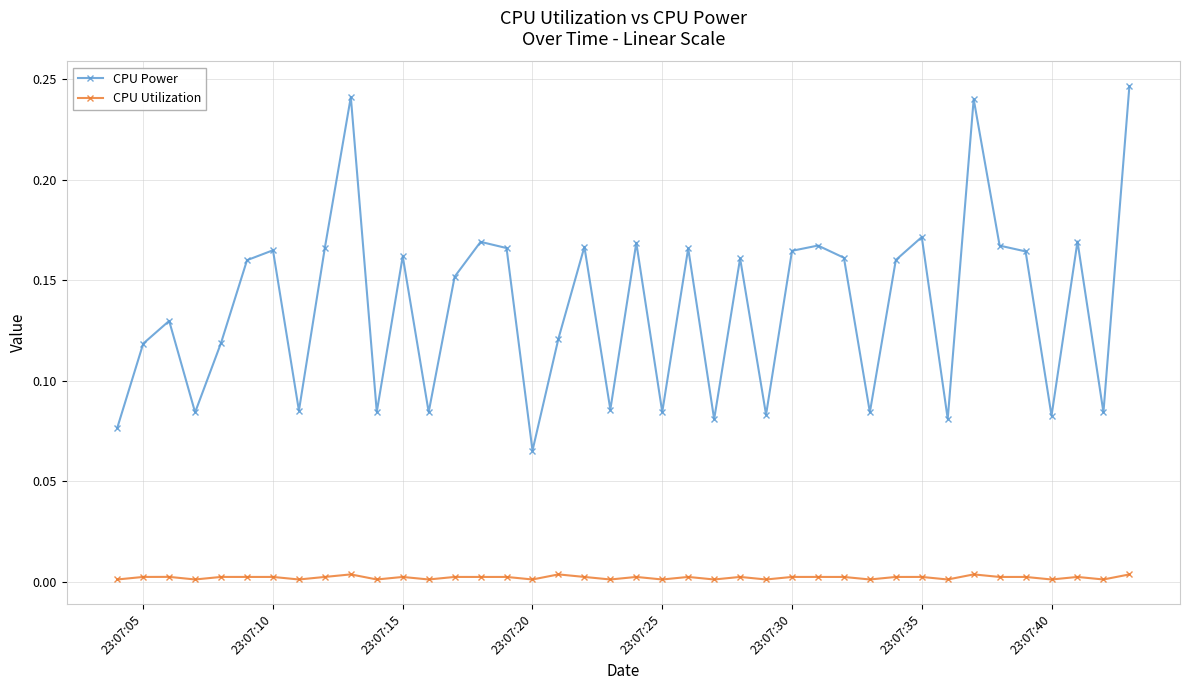

What are all the series names shown in the legend?

CPU Power, CPU Utilization